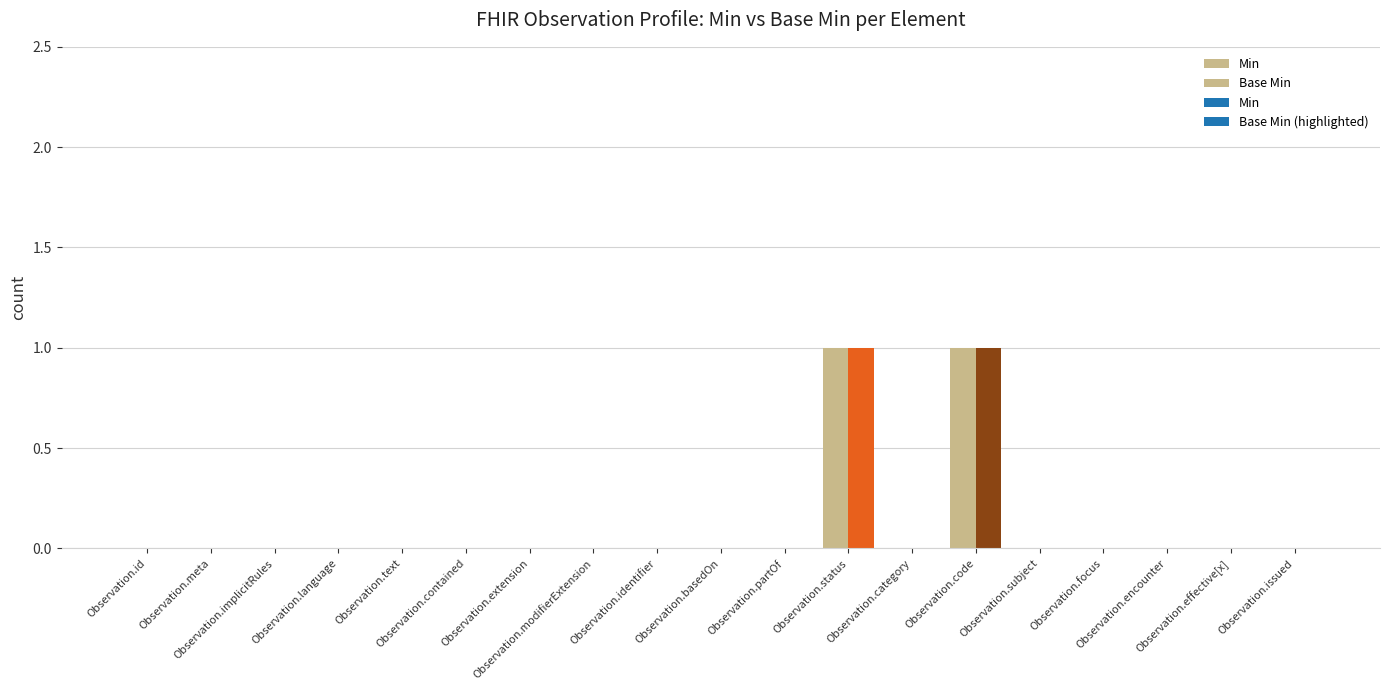

Reading right to left, list all the values displayed in this chart.

Min: 0	0	0	0	0	1	0	1	0	0	0	0	0	0	0	0	0	0	0
Base Min: 0	0	0	0	0	1	0	1	0	0	0	0	0	0	0	0	0	0	0